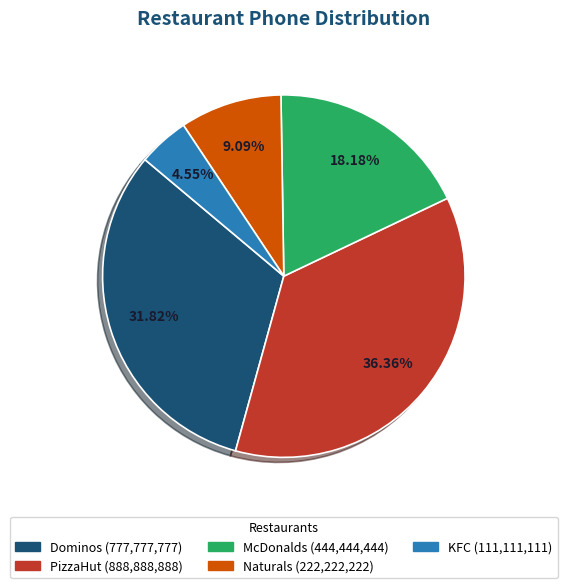

Does Naturals represent more than half of the total?

No